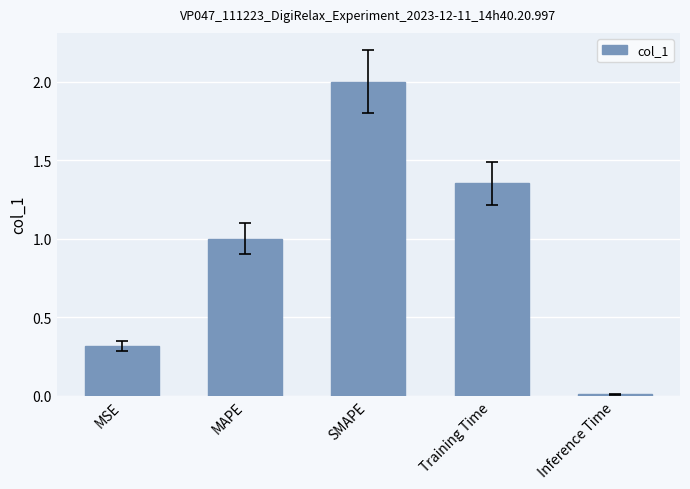

What is the label of the 4th bar from the right?

MAPE